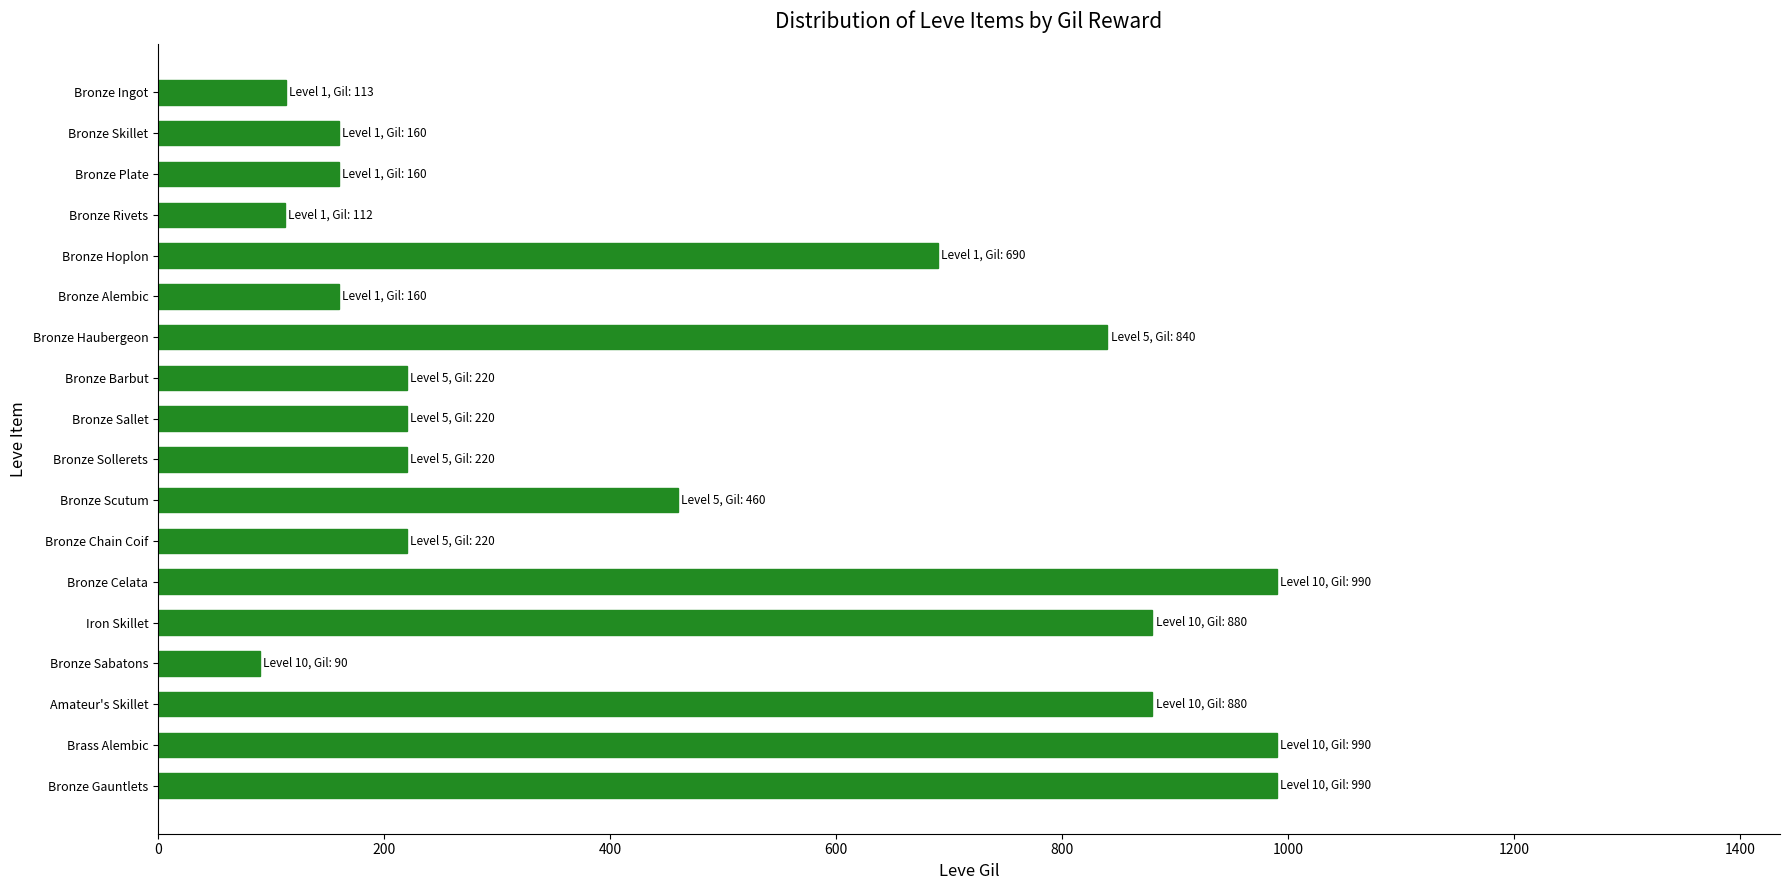

Between Bronze Skillet and Bronze Ingot, which is larger?

Bronze Skillet